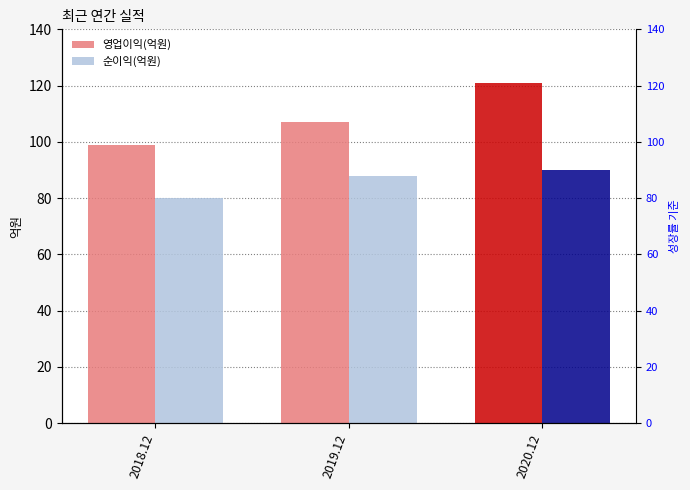

What is the total value across all series at 2018.12?

179